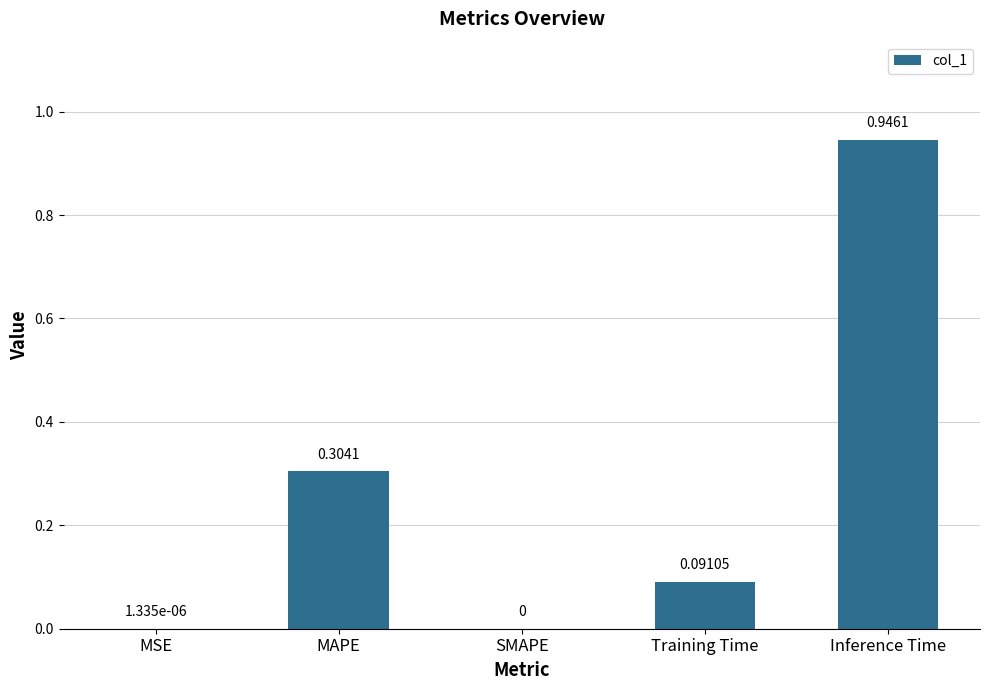

What is the sum of all values?

1.3